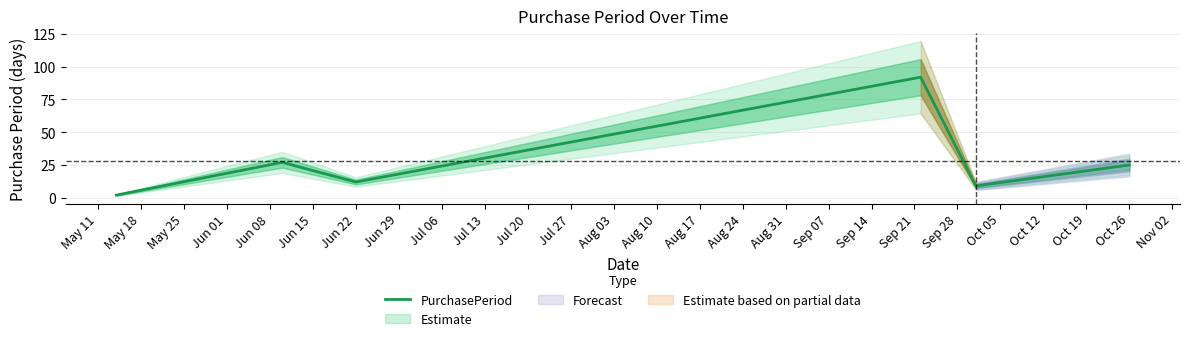

What is the highest value of the PurchasePeriod series?

92